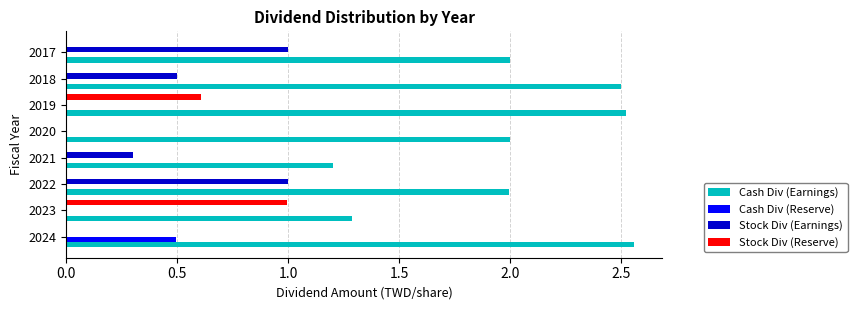

What is the total value across all series at 2022?

3.0